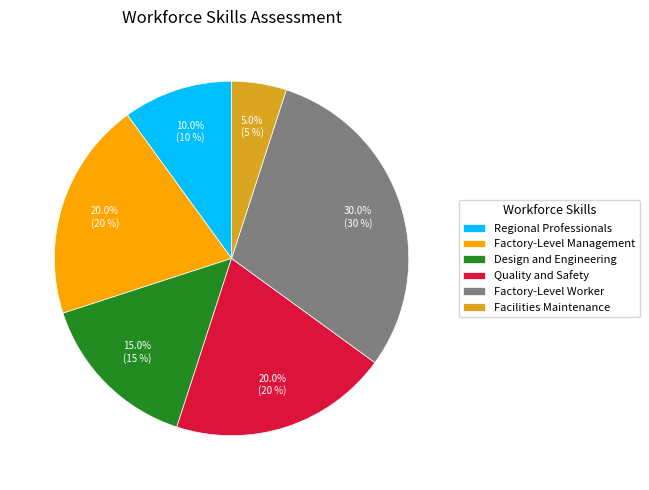

Does any single category account for the majority?

No